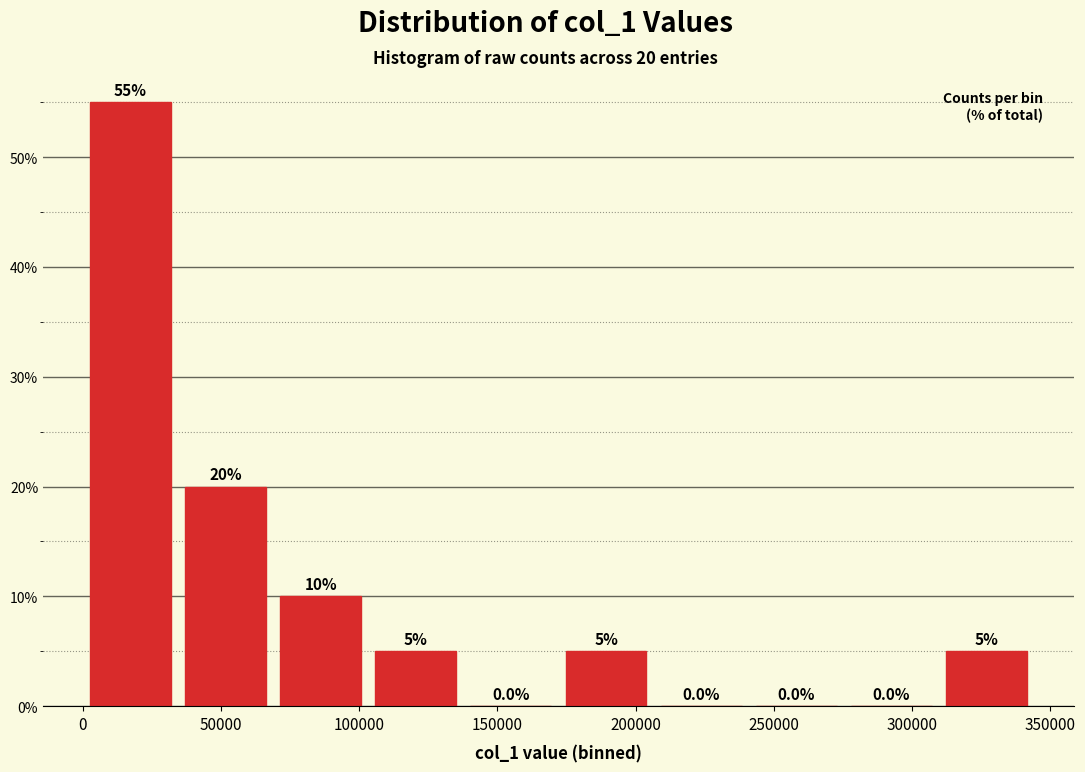

Which range on the x-axis has the tallest bar?

0 to 35000